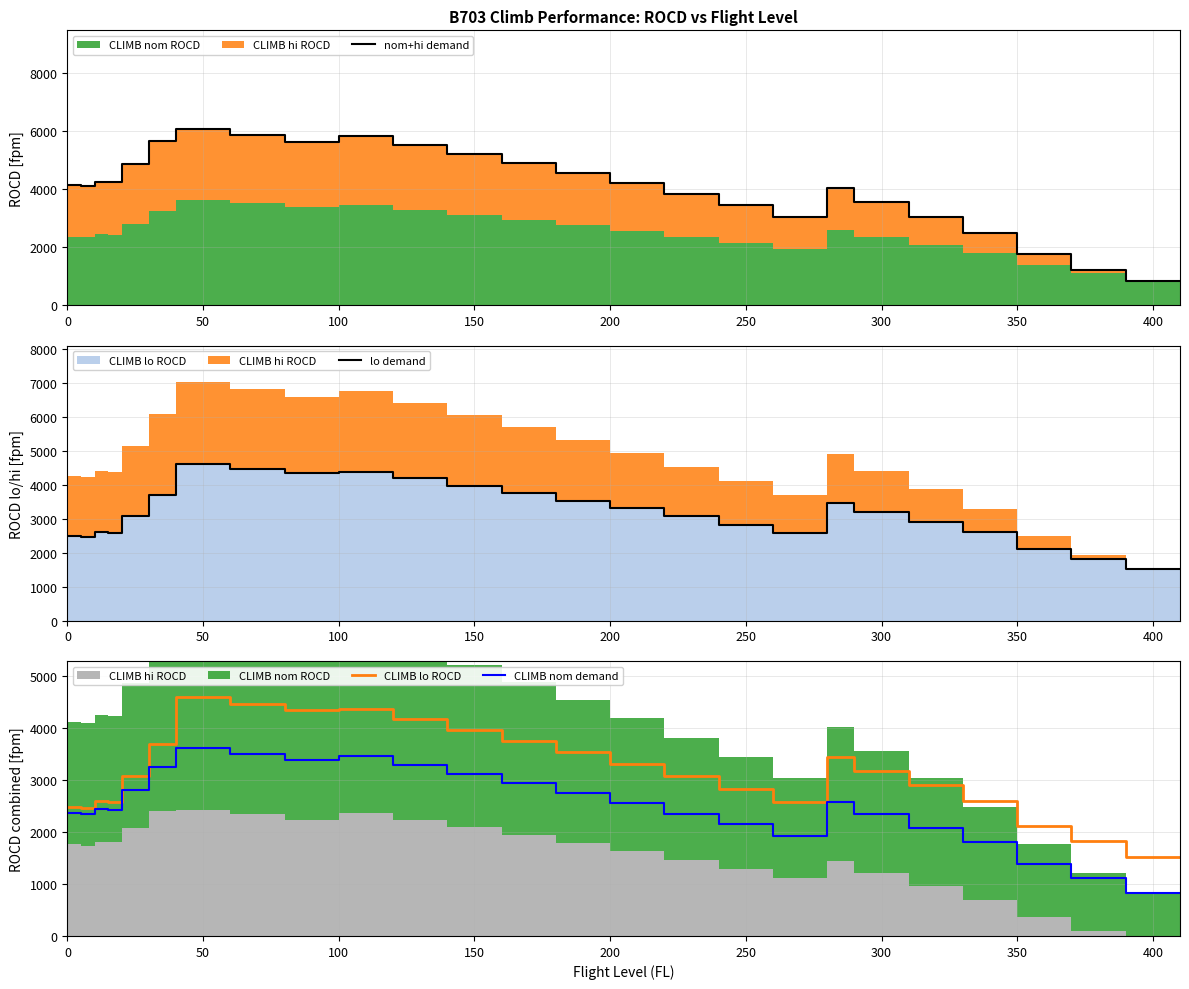

After their last crossing, which series has the higher values: CLIMB lo ROCD or nom+hi demand?

CLIMB lo ROCD